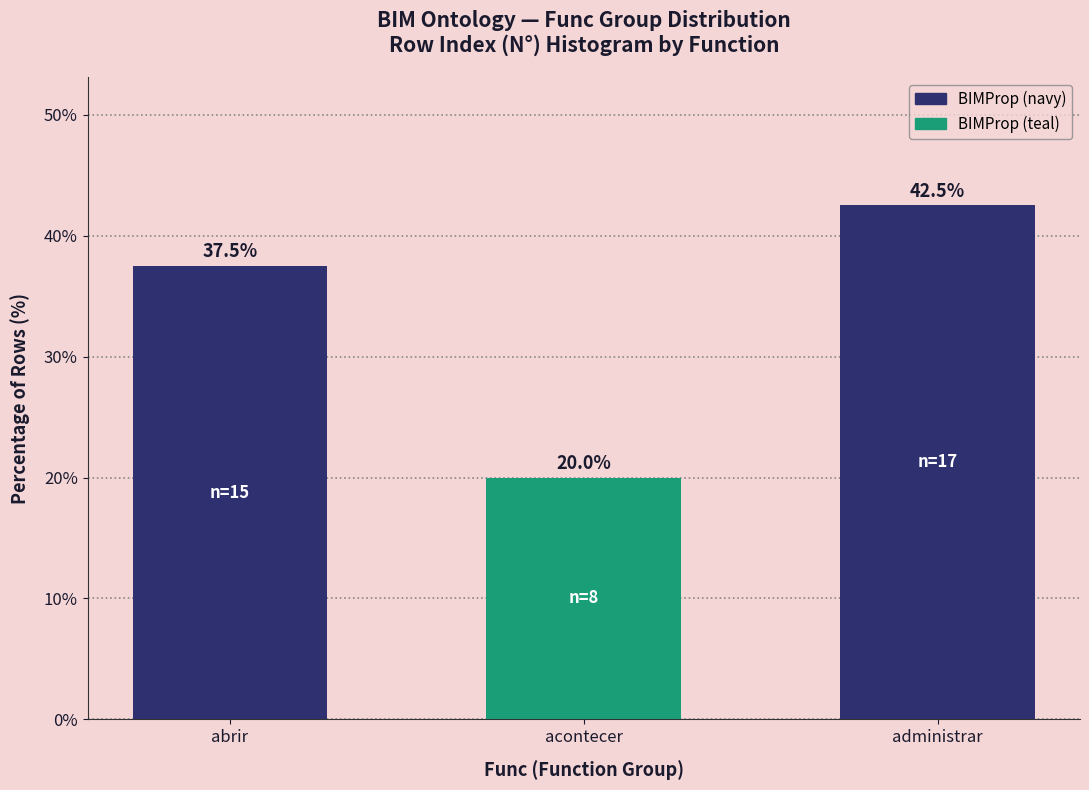

Reading left to right, transcribe all the data shown in this chart.

37.5	20.0	42.5